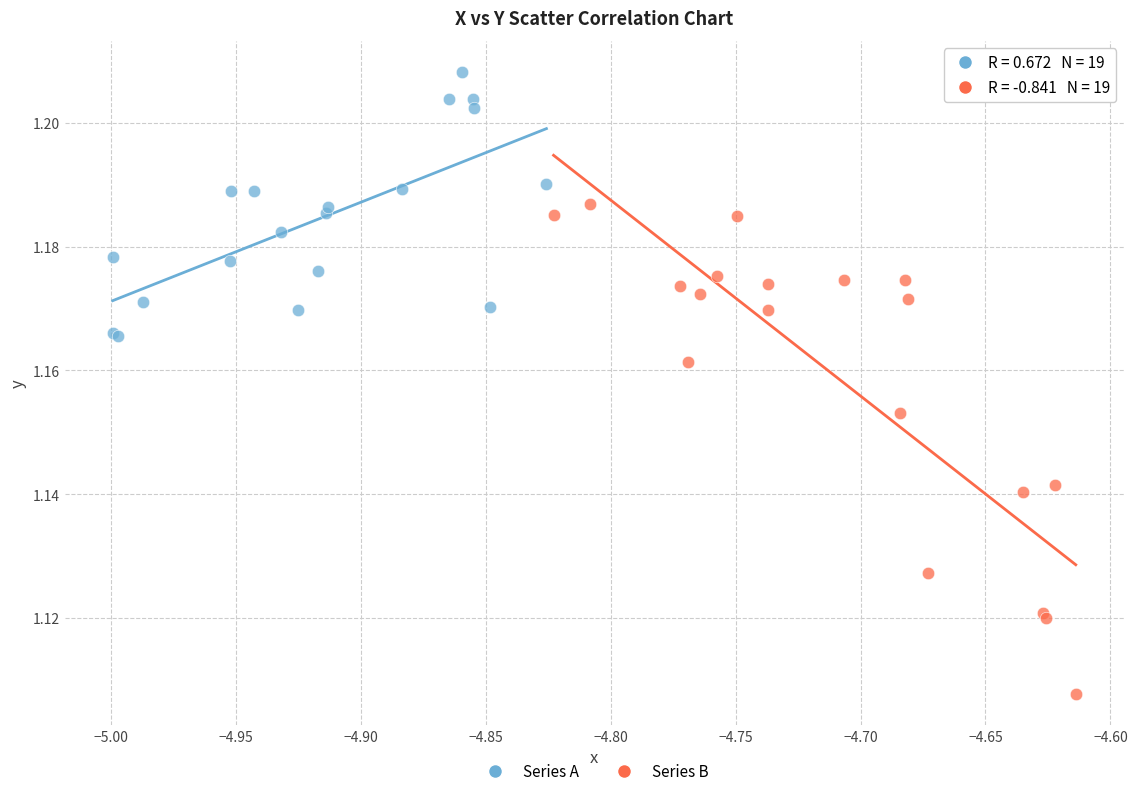

Which series contains the highest Y value?

Series A